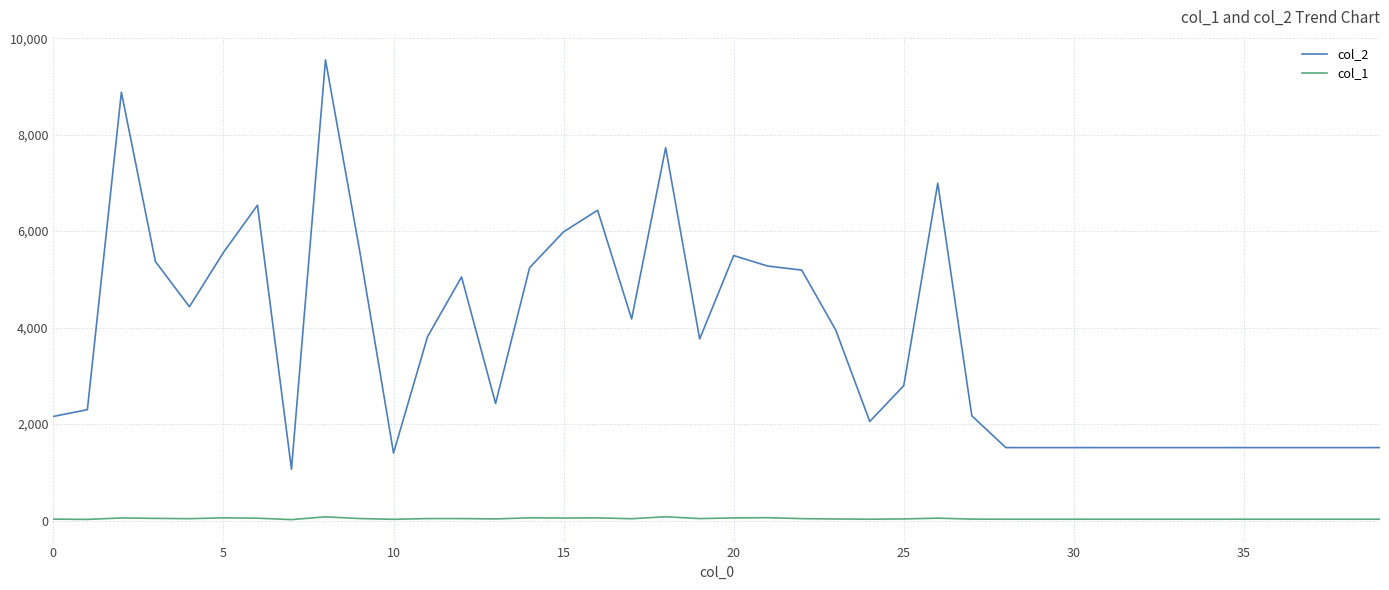

True or false: col_1 and col_2 cross at least once.

False